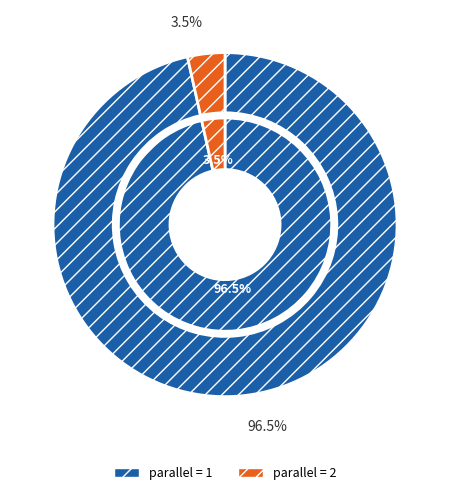

What is the majority slice?

parallel_1